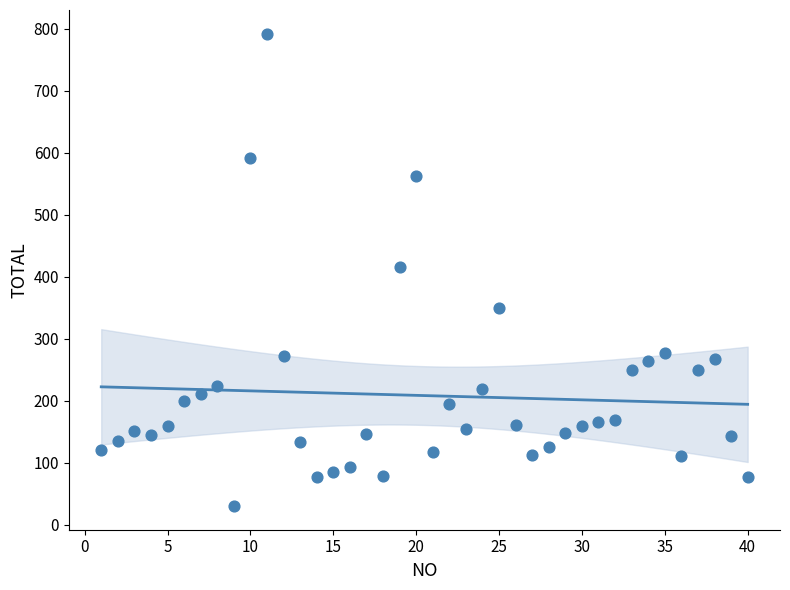

What is the range of Y values (max minus min)?

762.2